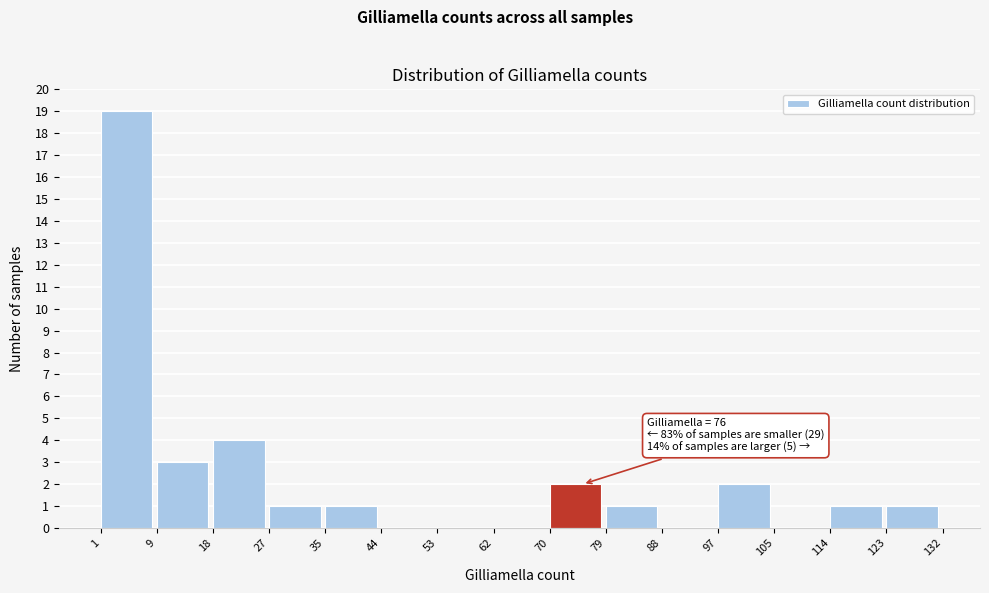

Over which range of the x-axis is the bar tallest?

1 to 9